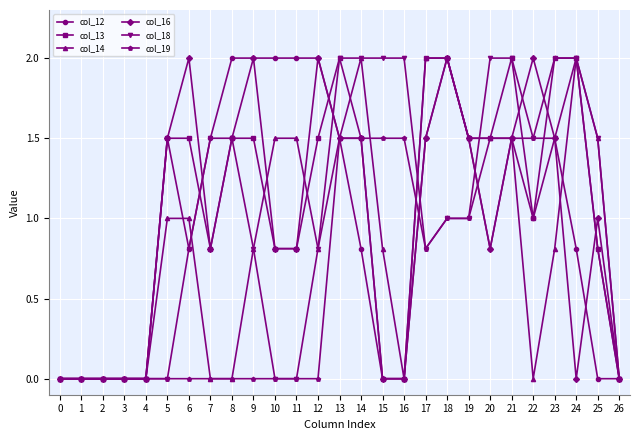

What is the difference between the highest and lowest values at 20?

1.2